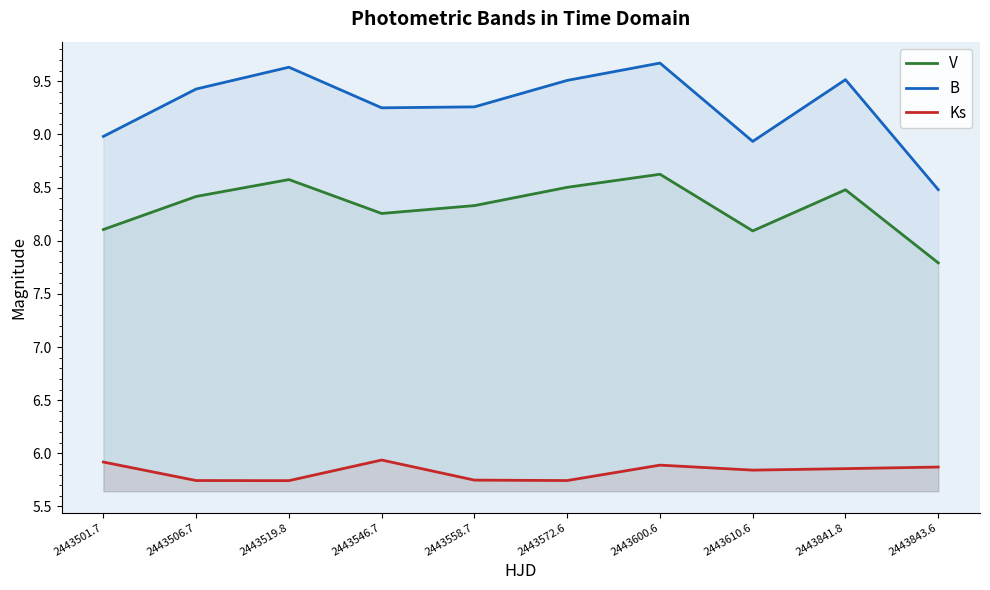

Which category has the lowest value in the V series?

2443843.6